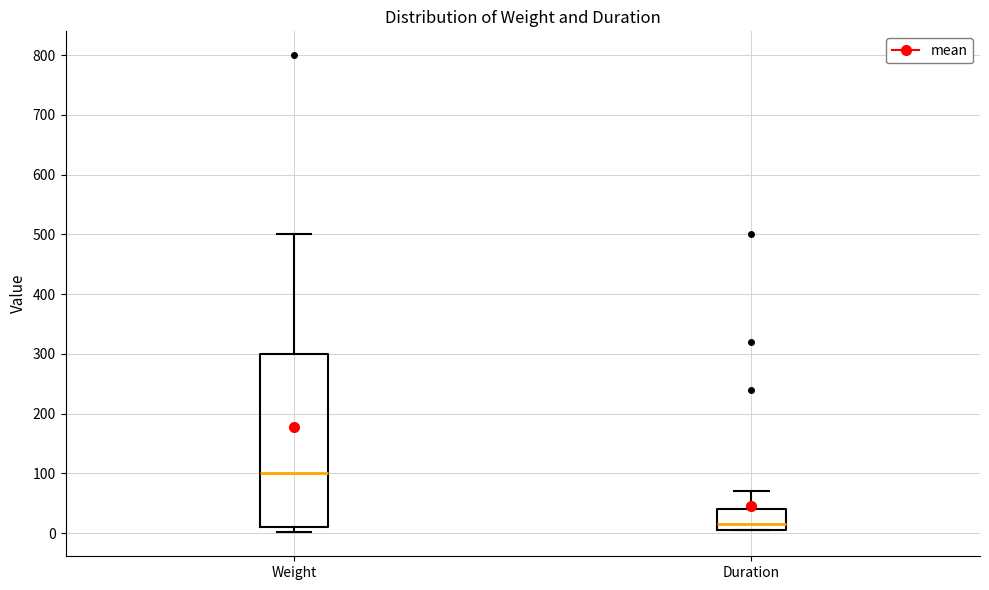

Which box has the lowest median line?

Duration